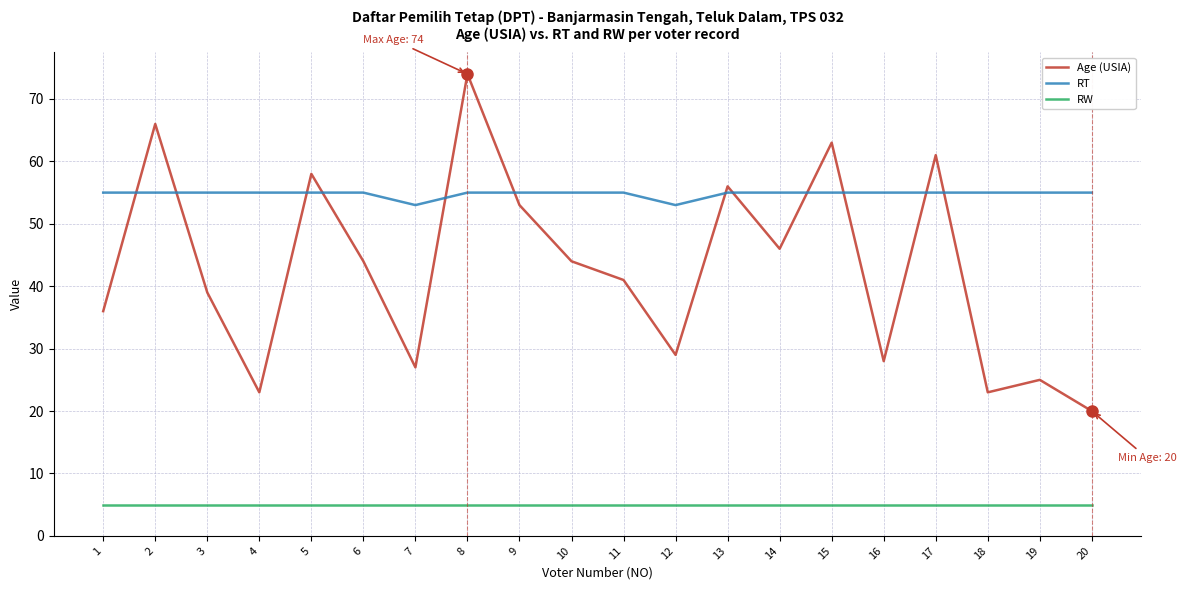

Rank the series at 15 from lowest to highest value.

RW, RT, Age (USIA)